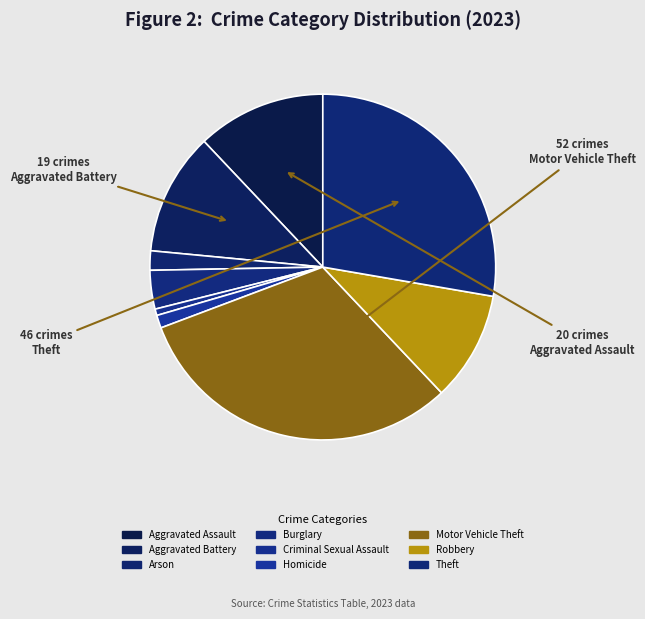

The Theft slice represents 20% of the pie. True or false?

False